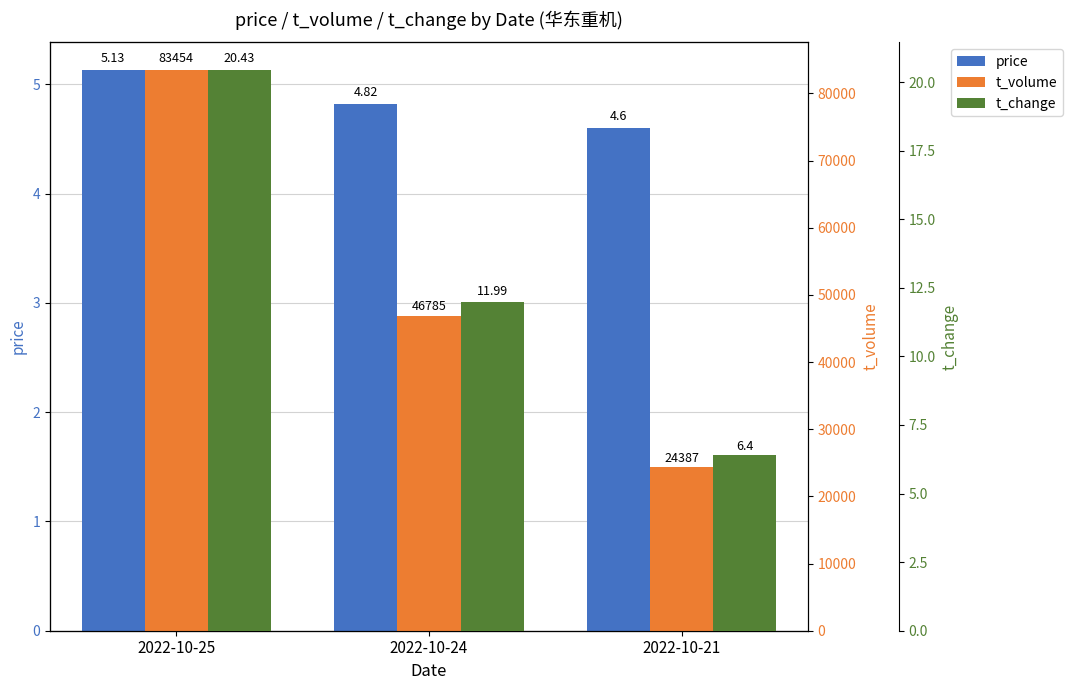

What are all the series names shown in the legend?

price, t_volume, t_change